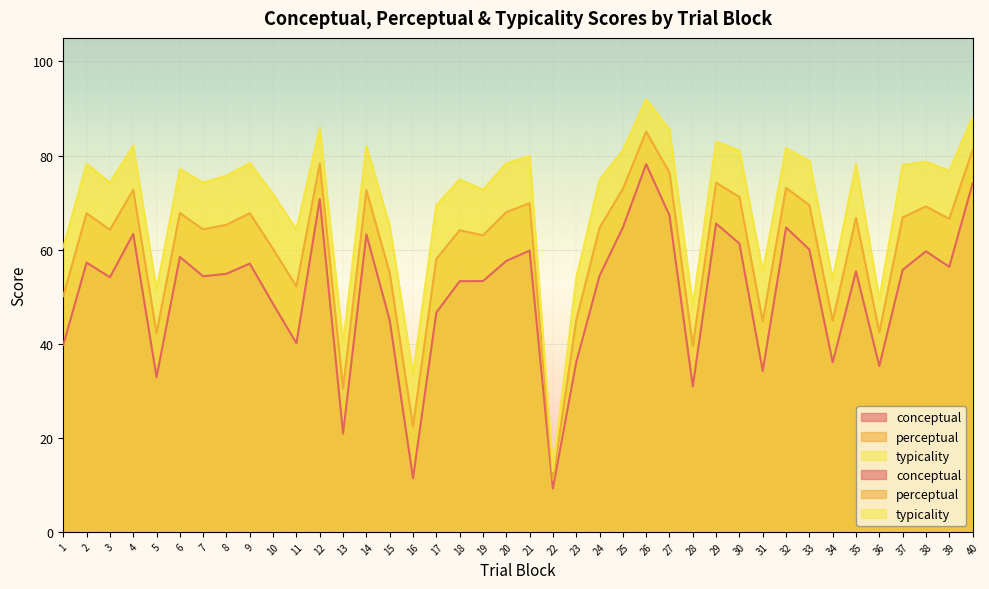

What is the spread (max minus min) of values at 19?

19.4